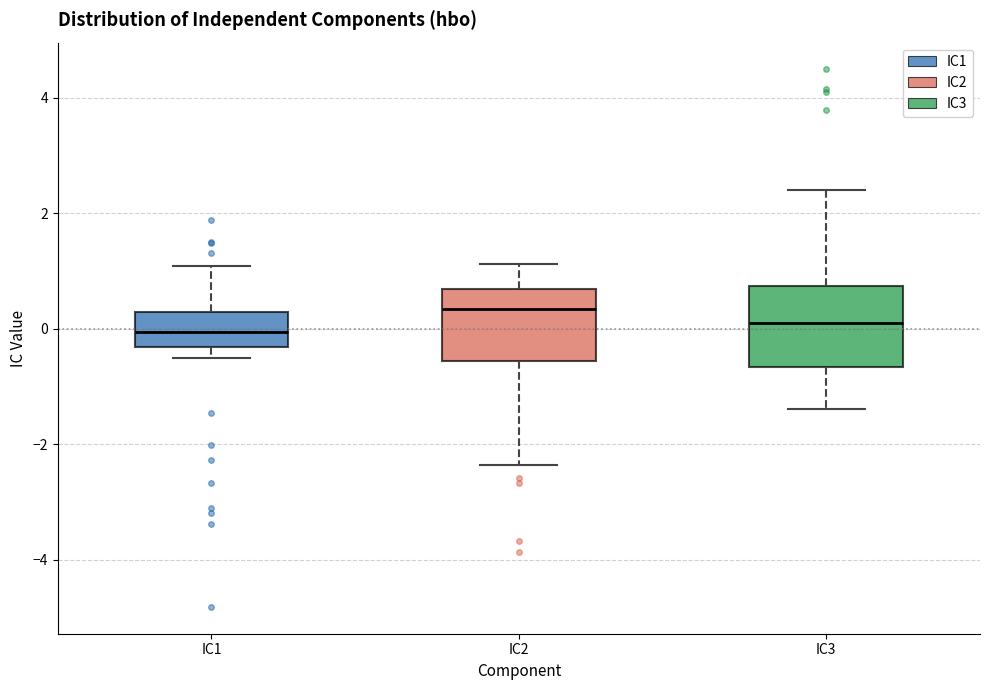

Reading left to right, transcribe this box plot: for each box, give where its median line is, the range the box spans, and where its two whiskers end, as read against the y-axis. The values are not printed on the chart, so give them approximately, as read against the axis.

IC1: median 0.0, box -0.4 to 0.2, whiskers -0.6 to 1.0
IC2: median 0.4, box -0.6 to 0.6, whiskers -2.4 to 1.2
IC3: median 0.0, box -0.6 to 0.8, whiskers -1.4 to 2.4